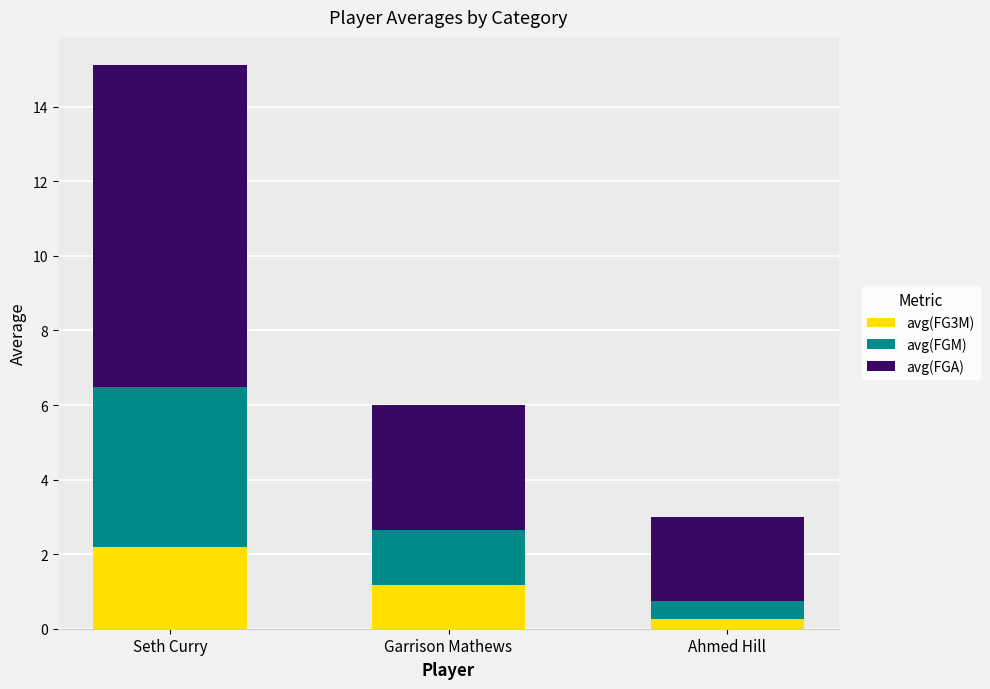

What is the sum of the avg(FG3M) values at Seth Curry and Ahmed Hill?

2.4